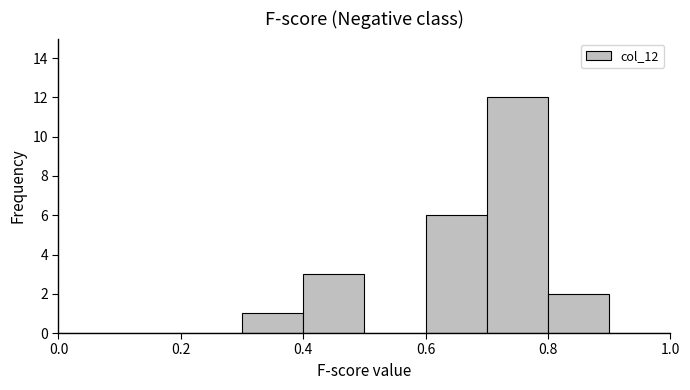

Reading left to right, list every bar in this chart as the range it spans on the x-axis followed by its height. The values are not printed on the chart, so give them approximately, as read against the axis.

0.0 to 0.1: 0
0.1 to 0.2: 0
0.2 to 0.3: 0
0.3 to 0.4: 1
0.4 to 0.5: 3
0.5 to 0.6: 0
0.6 to 0.7: 6
0.7 to 0.8: 12
0.8 to 0.9: 2
0.9 to 1.0: 0